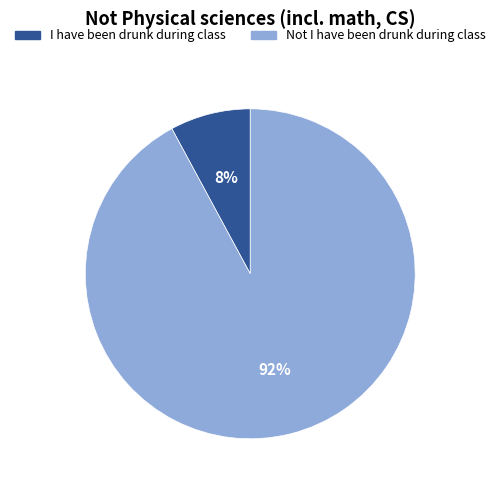

To the nearest percent, what is the difference between the I have been drunk during class and Not I have been drunk during class slice percentages?

84%